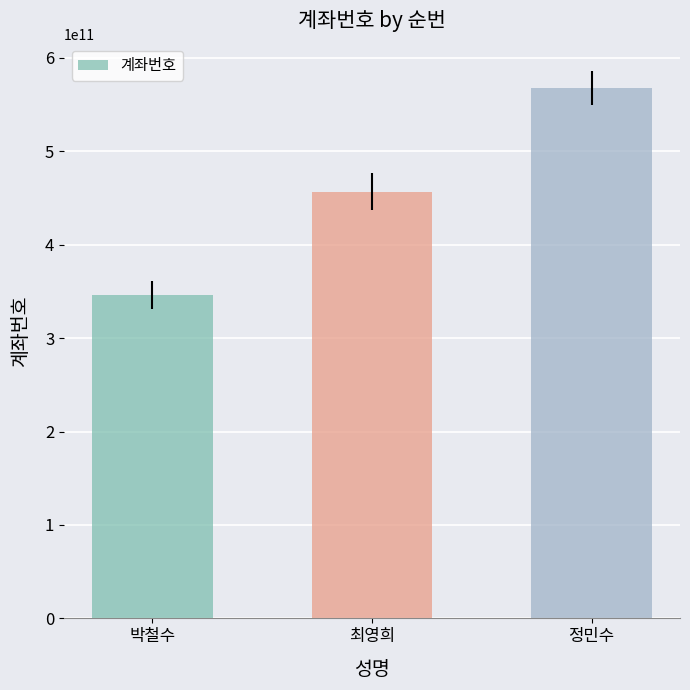

How many categories are shown in the chart?

3